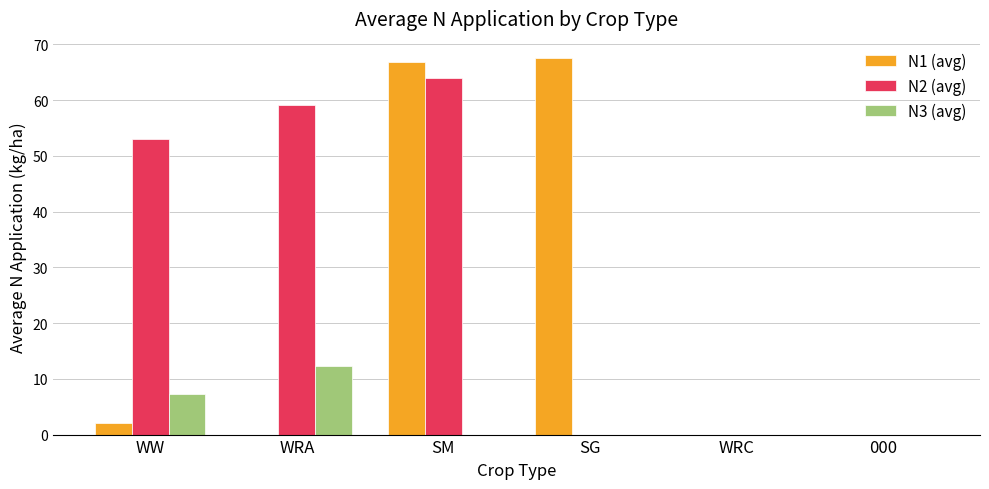

True or false: N2 (avg) has a value of 12.7 at WW.

False